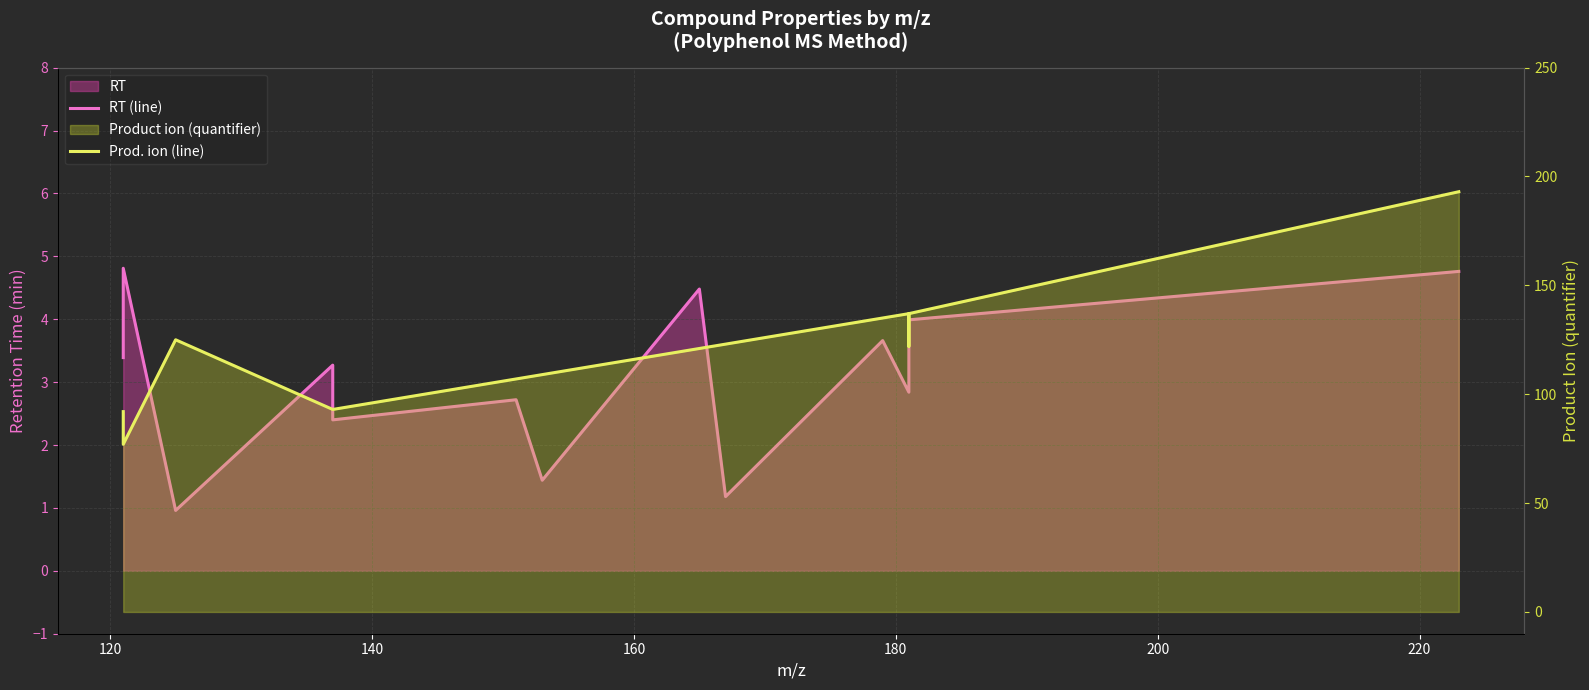

True or false: Prod. ion (line) and RT (line) cross at least once.

False